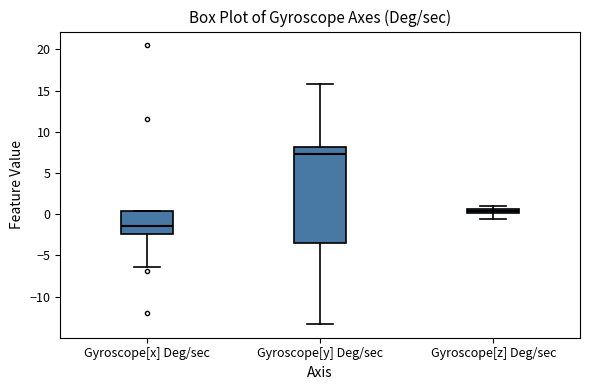

Which box is the tallest, from its lower edge to its upper edge?

Gyroscope[y] Deg/sec